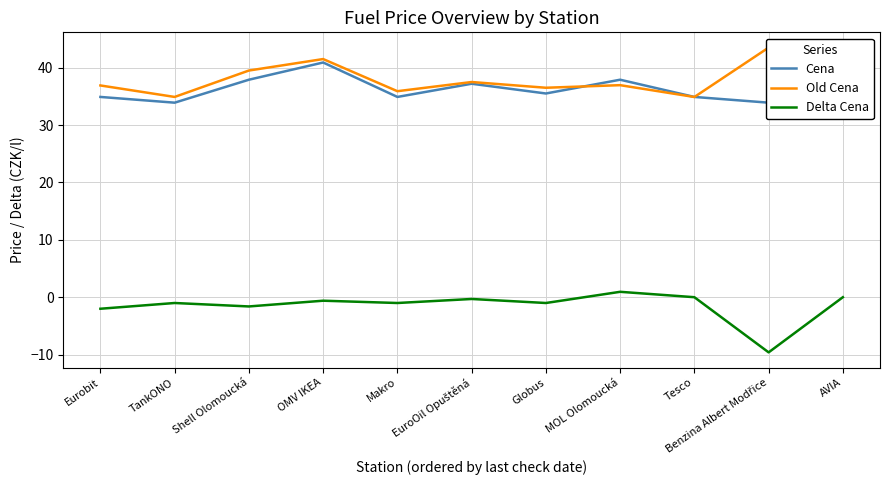

Which series changed the most between Eurobit and Tesco?

Delta Cena